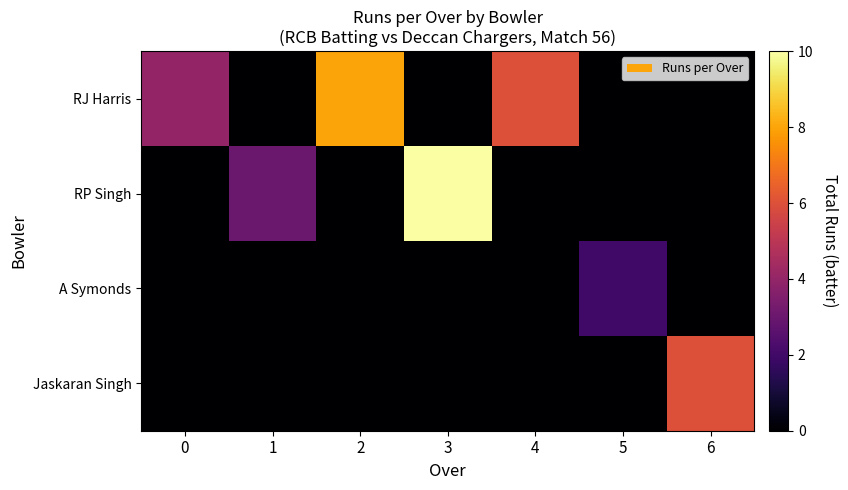

How many data points does each series have?

7